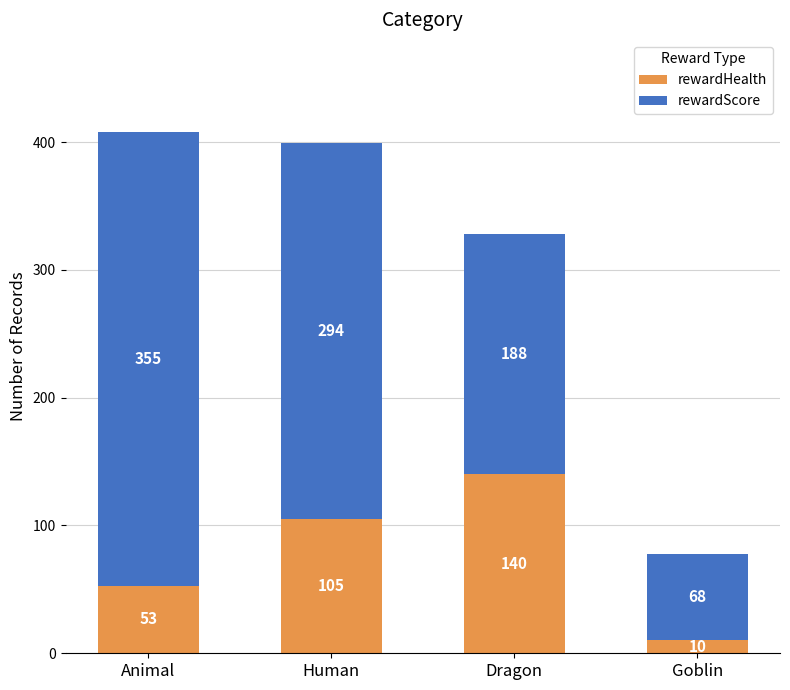

At which label does rewardHealth reach its peak?

Dragon